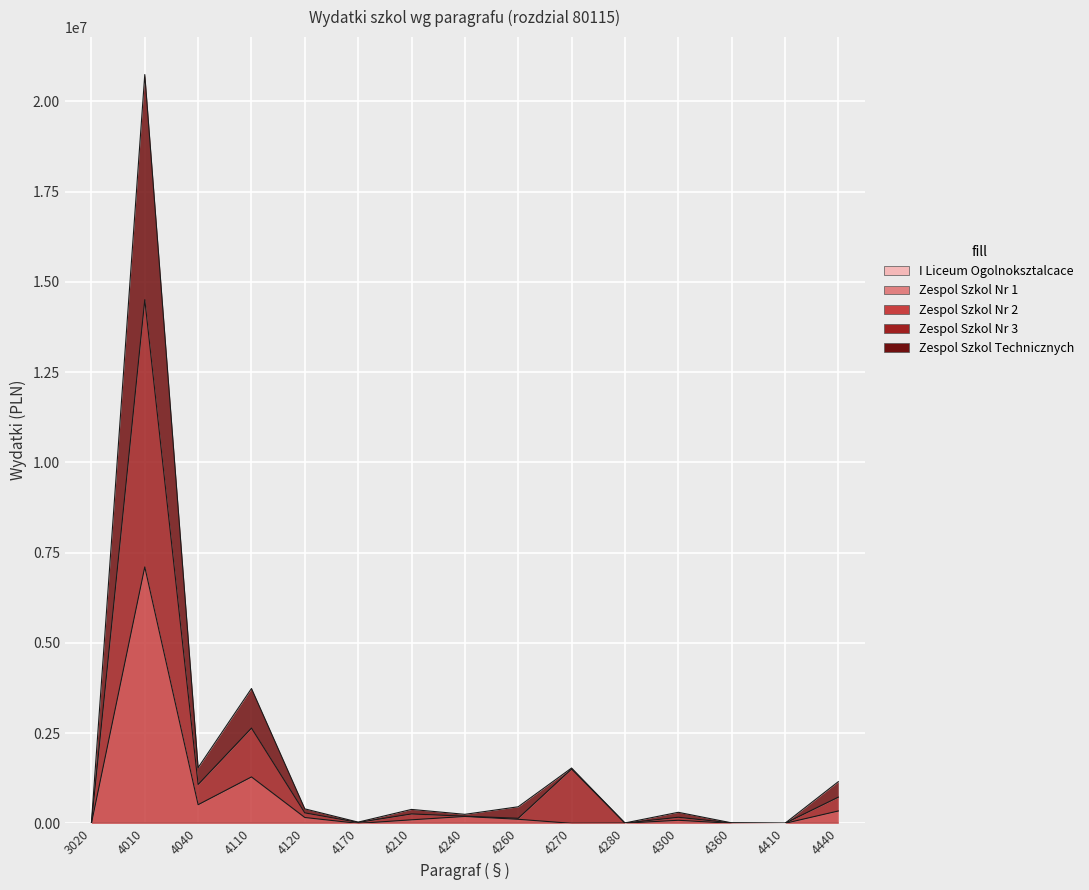

Reading left to right, list all the values displayed in this chart.

Zespol Szkol Nr 2: 2899.4	7104624.6	517619.3	1286960.6	162638.7	0.0	98916.7	191685.5	113016.4	1602.5	6038.7	86119.4	2026.7	783.2	342965.1
Zespol Szkol Nr 3: 9368.3	14508172.0	1077383.8	2639969.9	291006.2	26287.0	261575.5	198902.5	141005.5	1505838.9	7925.0	169508.4	12283.0	1363.0	726567.7
Zespol Szkol Technicznych: 18901.6	20745575.2	1543947.2	3736272.2	401794.6	34373.1	386623.6	250595.1	459638.8	1533266.8	11730.0	306644.1	14429.4	1752.2	1155193.5